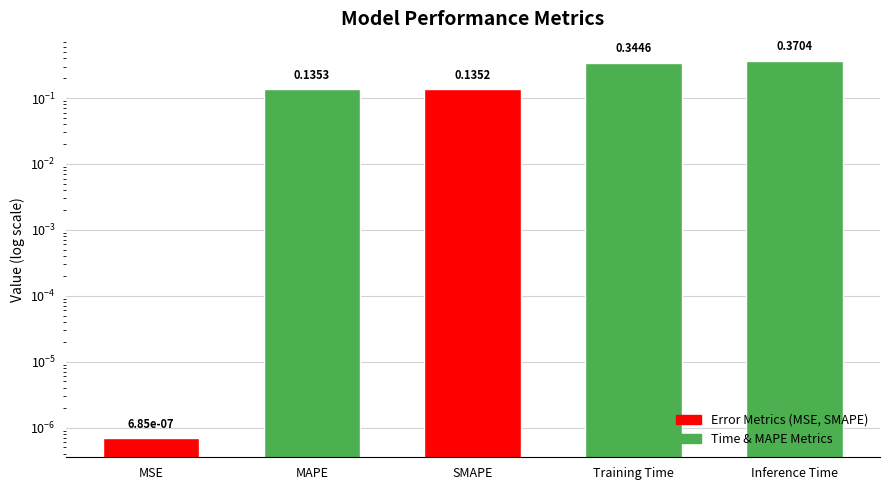

What is the change in value from SMAPE to Inference Time?

+0.2